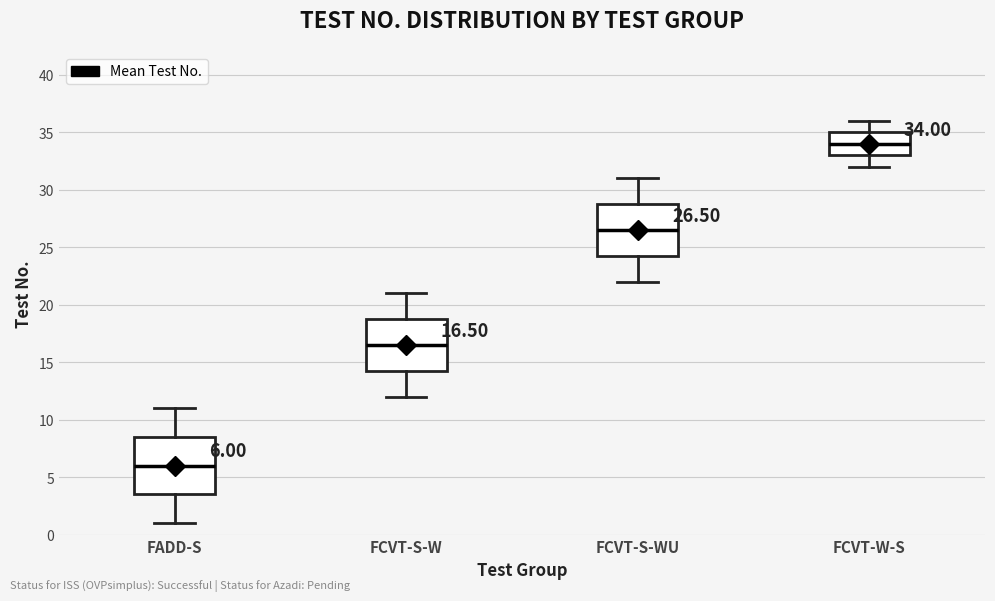

Which box is the tallest, from its lower edge to its upper edge?

FADD-S